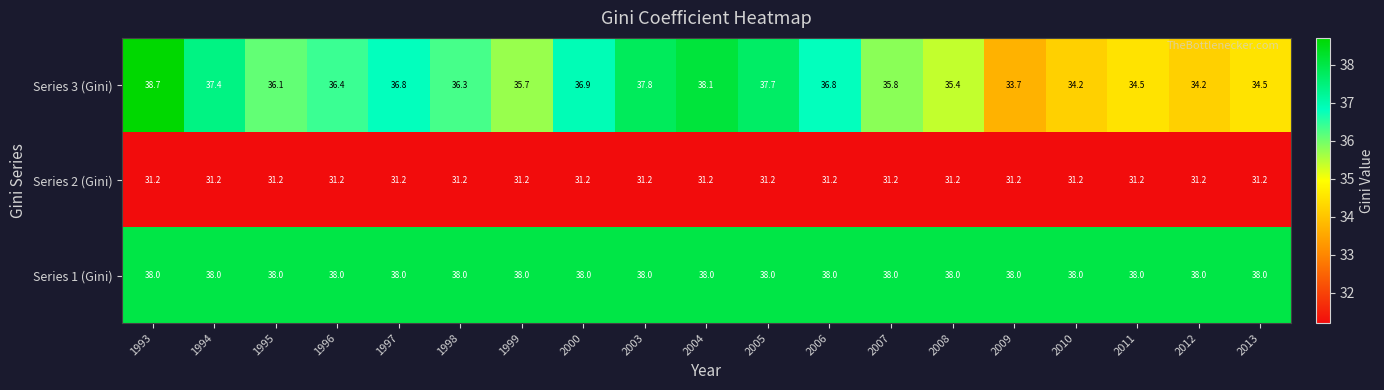

Which series has the largest range (max minus min)?

Series 3 (Gini)